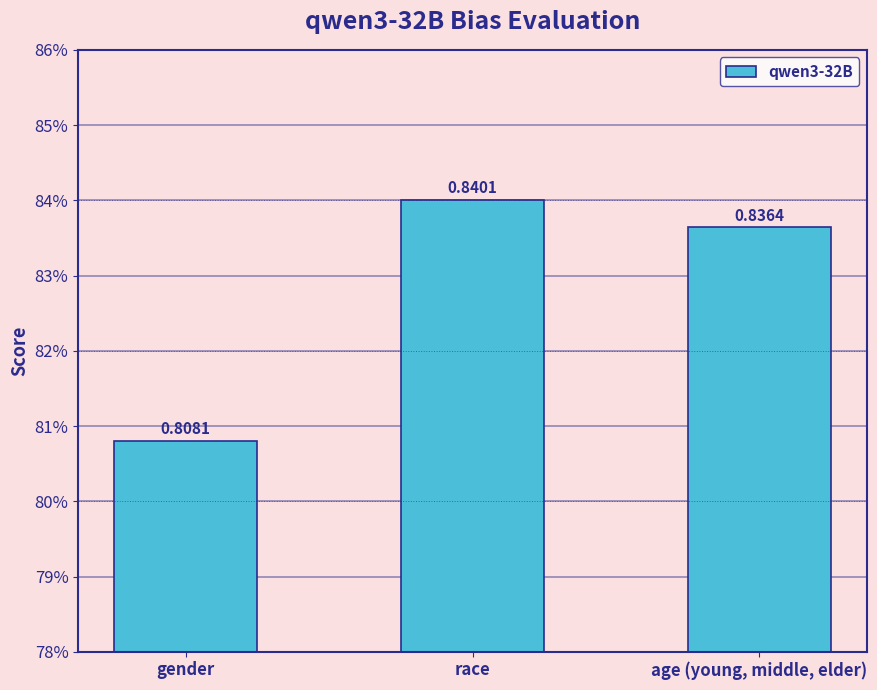

What position from the left is race?

2